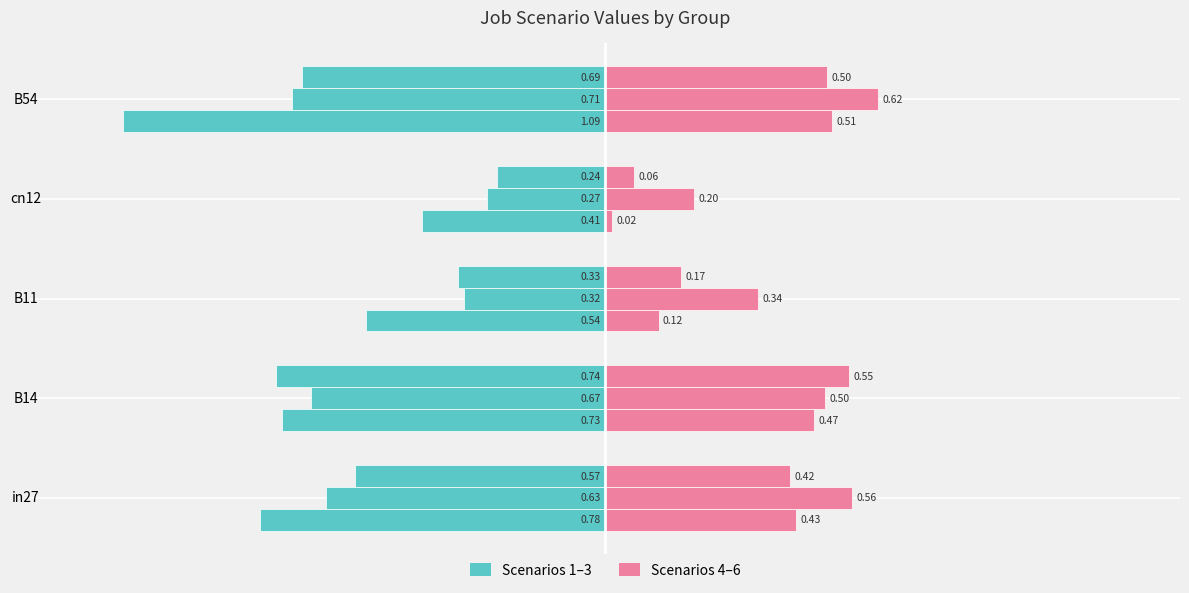

The value of job22_scenario4_49 at 0.5 is -0.3. True or false?

False